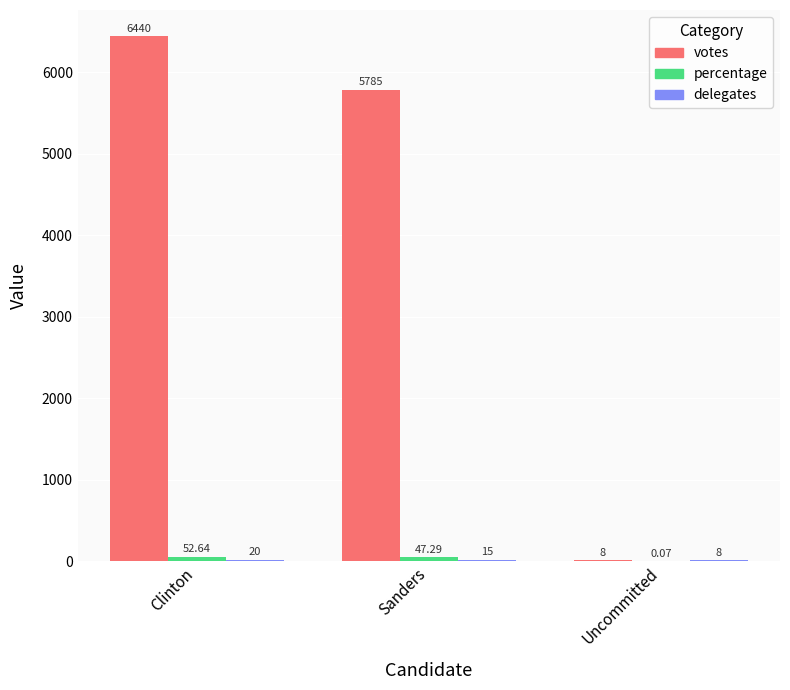

Which series changed the most between Clinton and Sanders?

votes